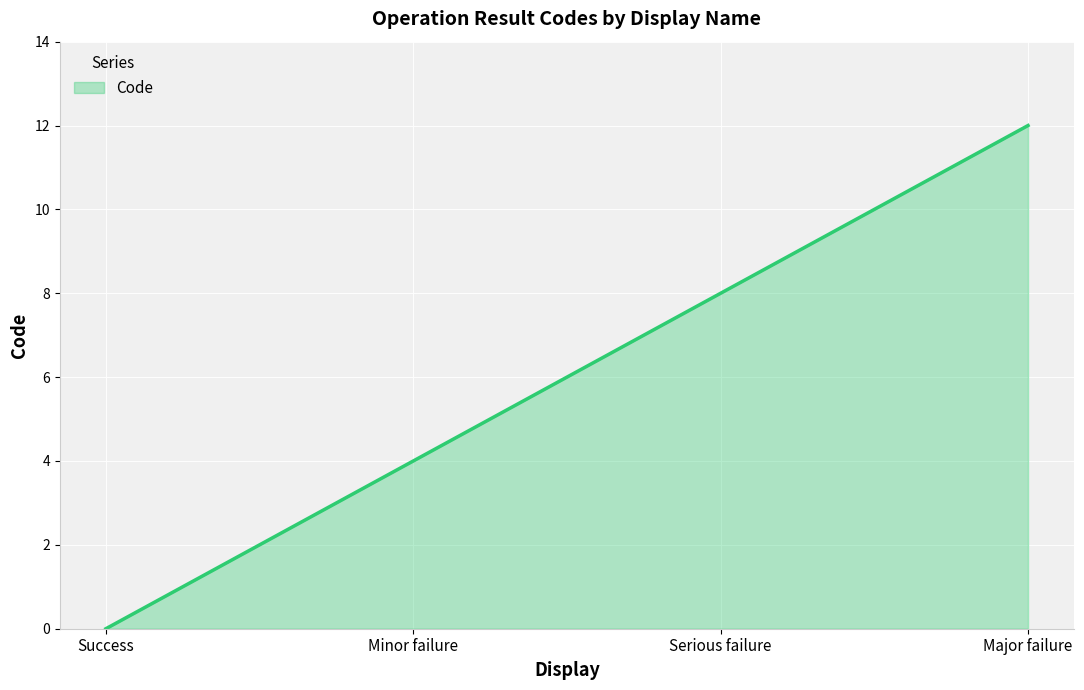

Which has a higher value, Major failure or Serious failure?

Major failure